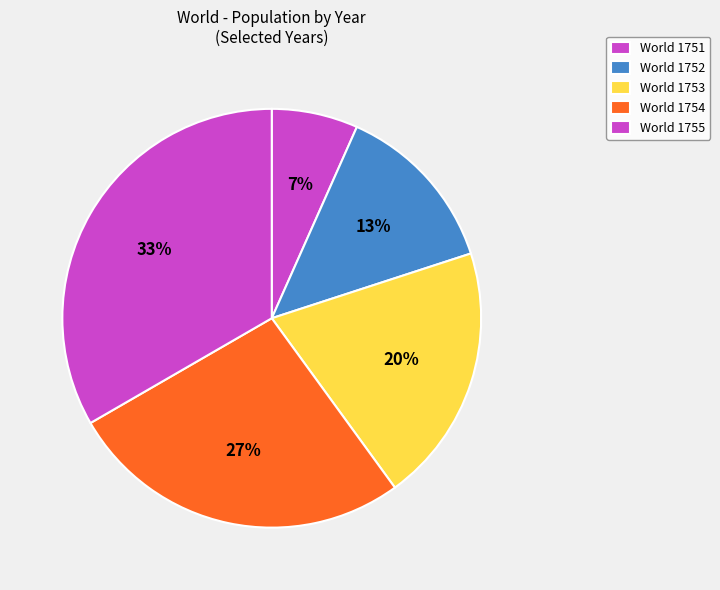

Count the number of slices in the pie.

5